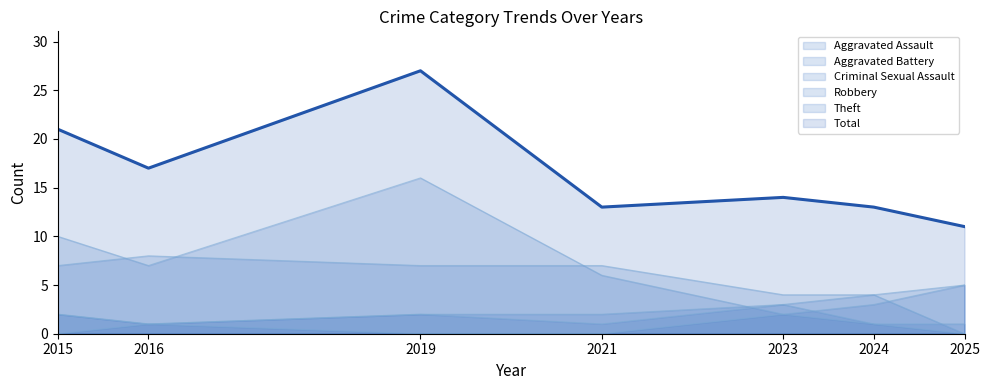

How many lines are shown in the chart?

6